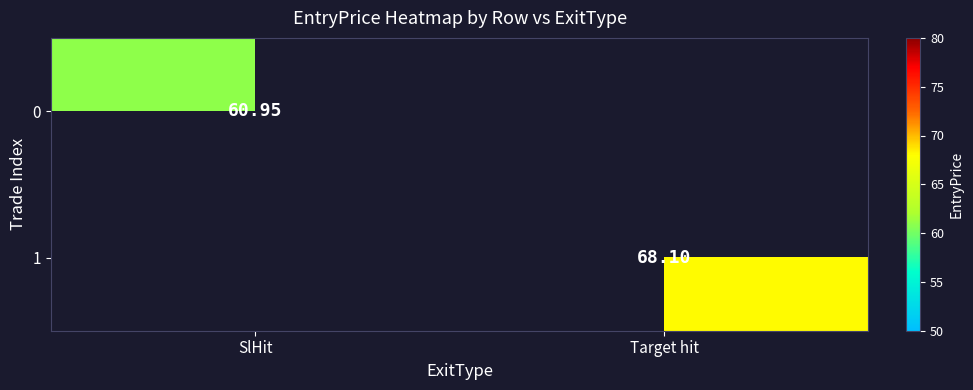

Is the value of 0 at SlHit greater than the value of 1 at Target hit?

No